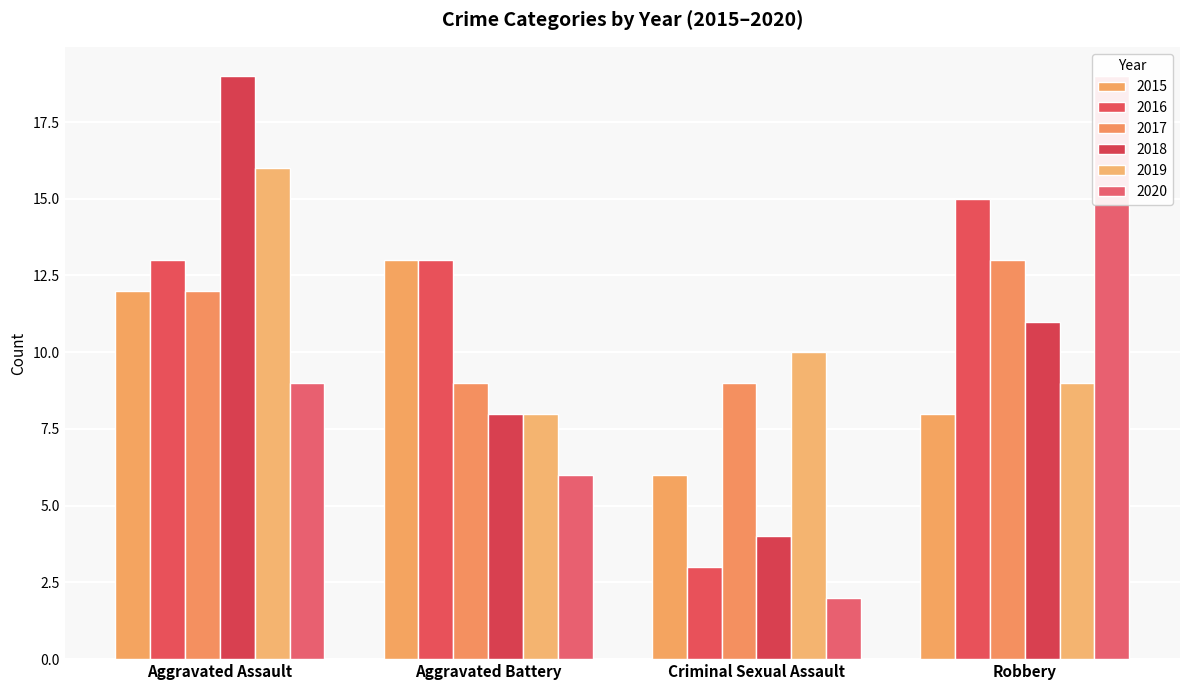

Is it true that 2016 equals 13 at Aggravated Battery?

True